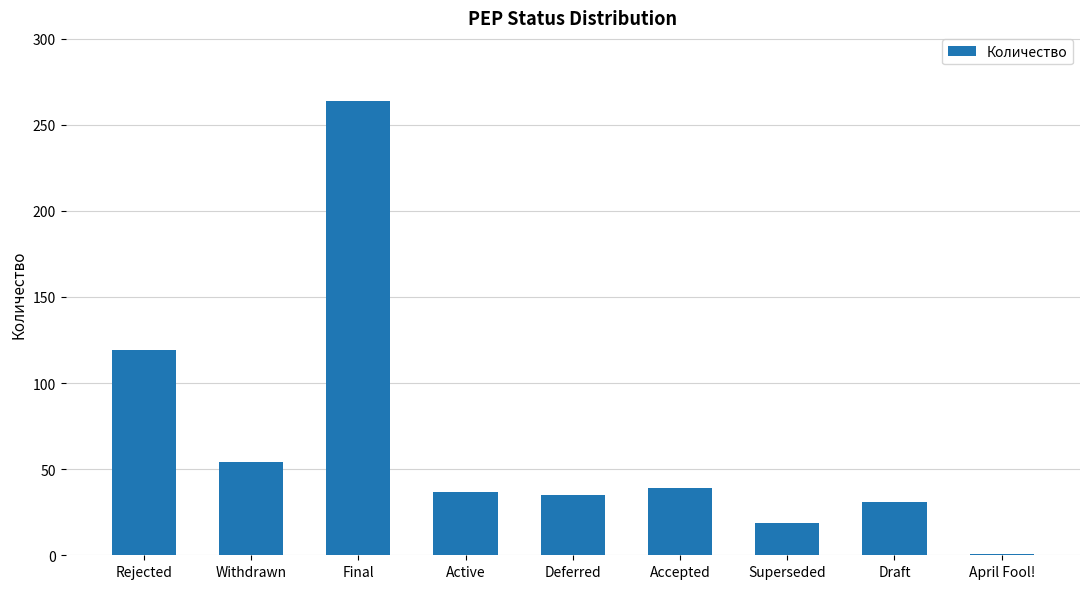

What is the ratio of the value at Superseded to the value at Deferred?

0.5